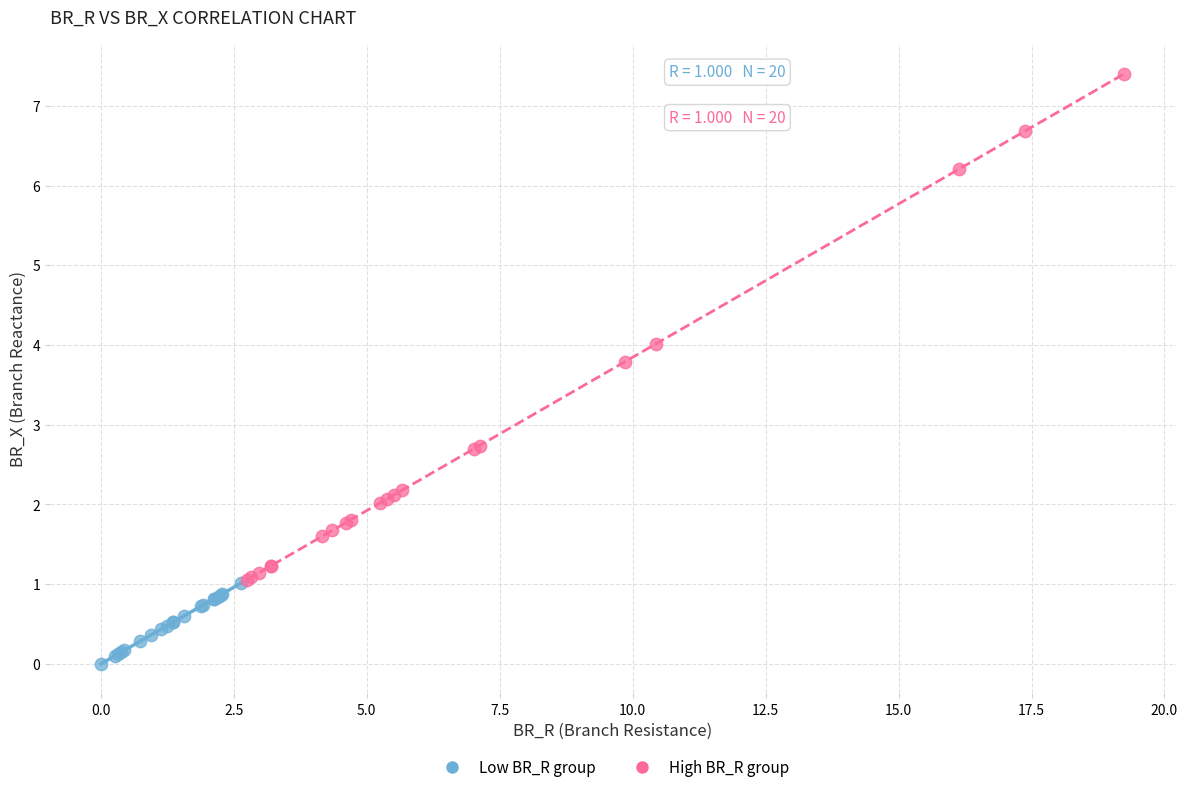

Which series reaches the minimum Y coordinate?

Low BR_R group